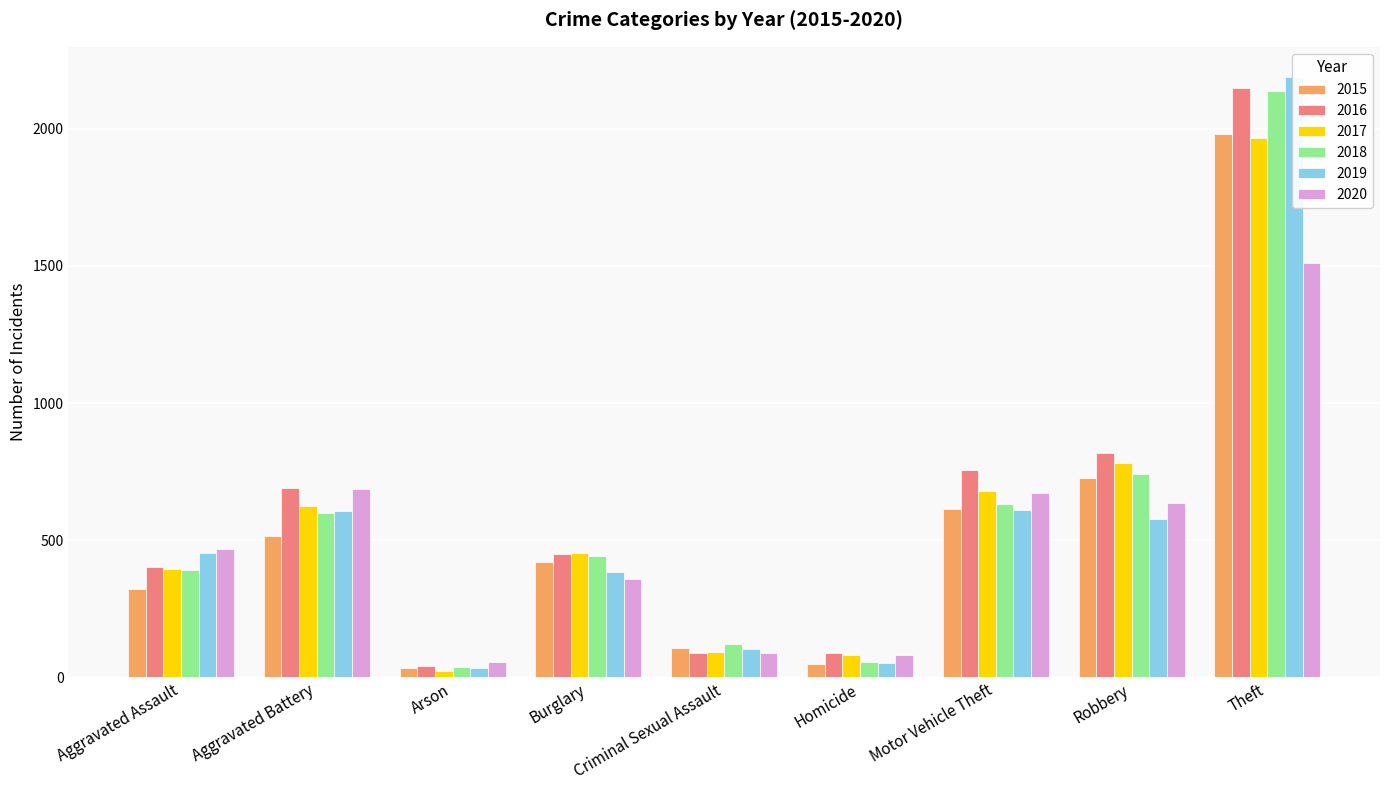

What is the minimum value shown in the chart?

23